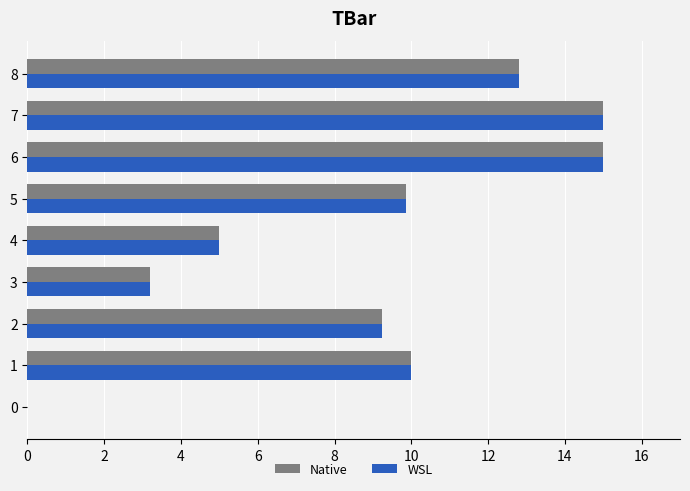

What are all the series names shown in the legend?

Native, WSL